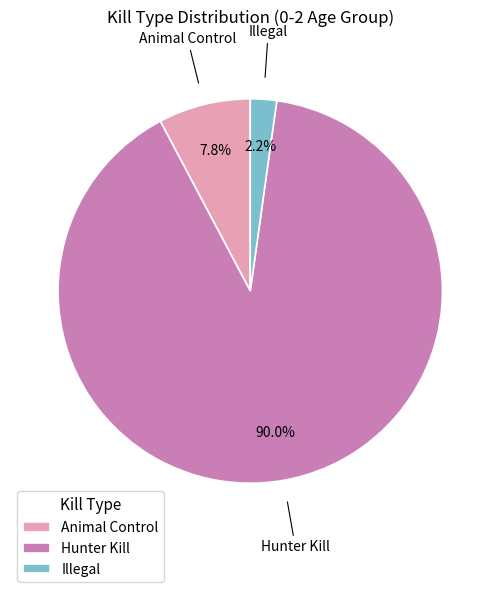

Rank the categories by value from highest to lowest.

Hunter Kill, Animal Control, Illegal